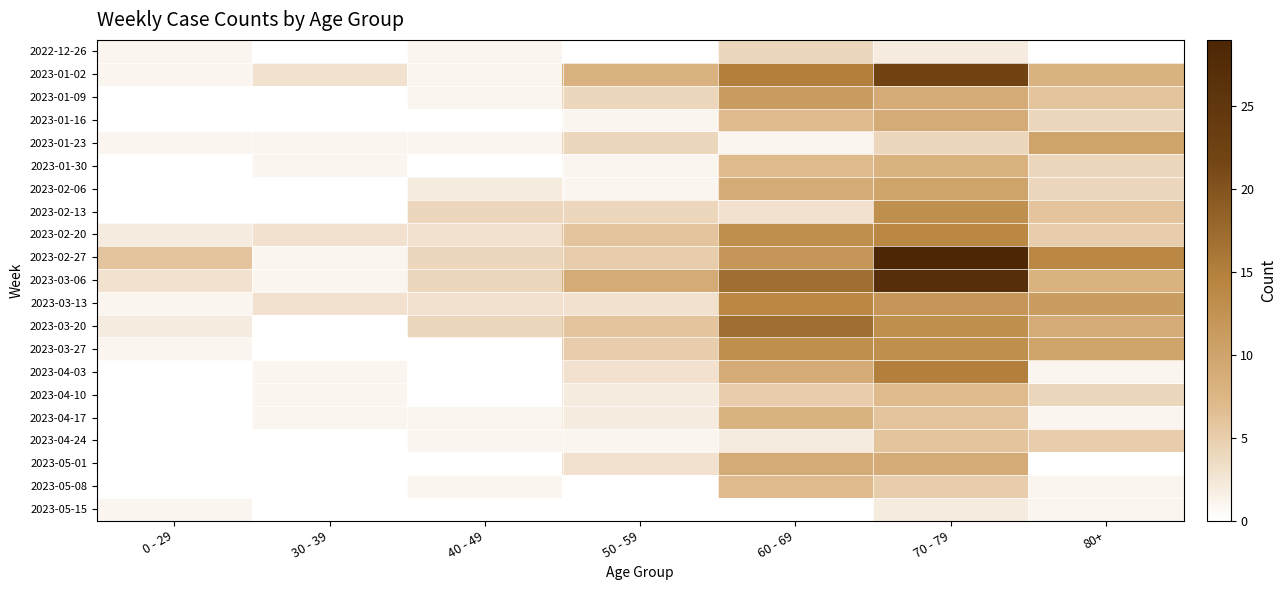

Between 60 - 69 and 30 - 39, which is larger?

60 - 69